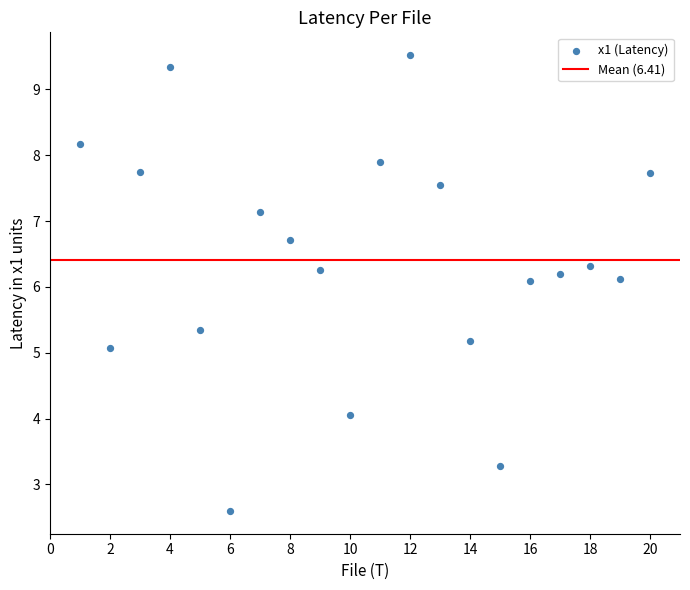

What is the range of X values (max minus min)?

19.0